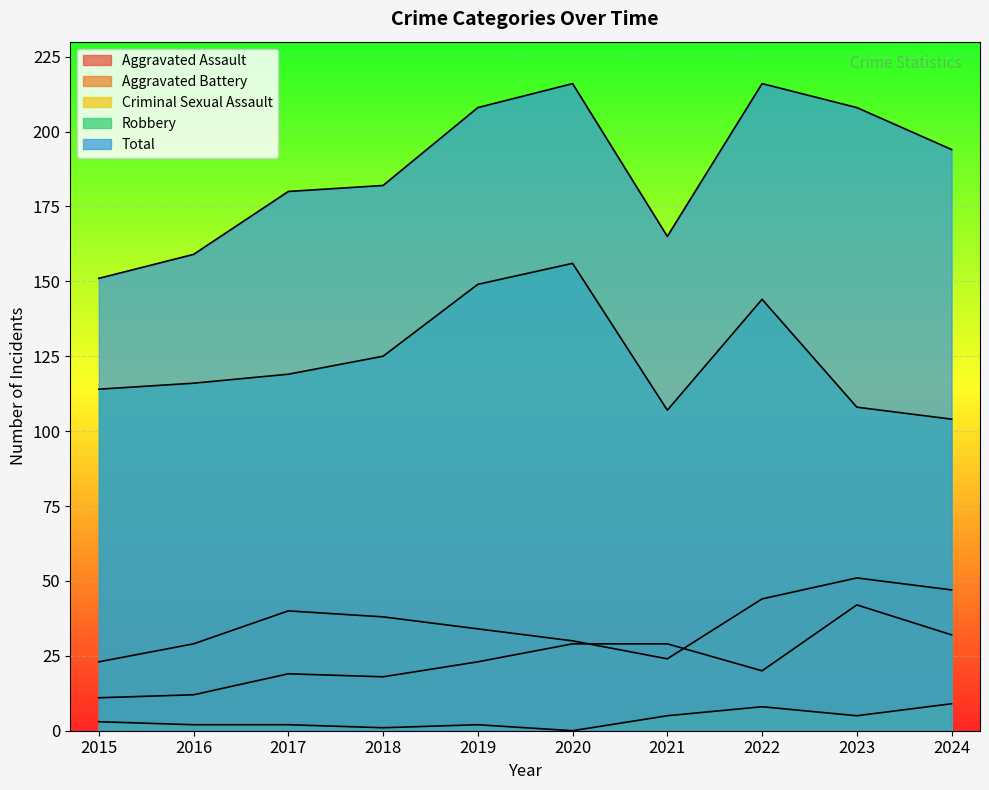

The value of Robbery at 2019 is 149. True or false?

True